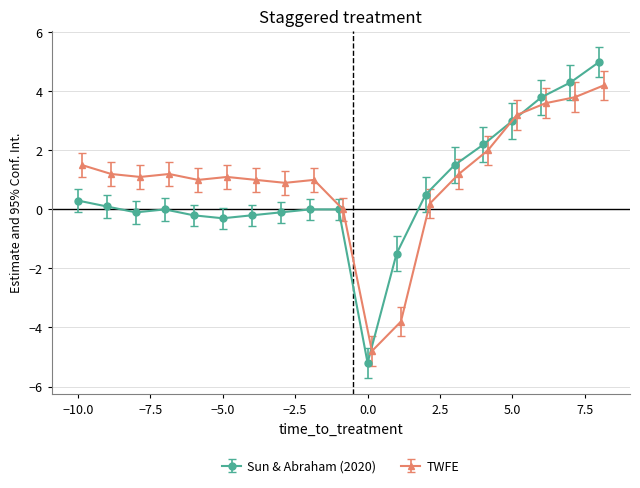

How many negative values does the TWFE series have?

2